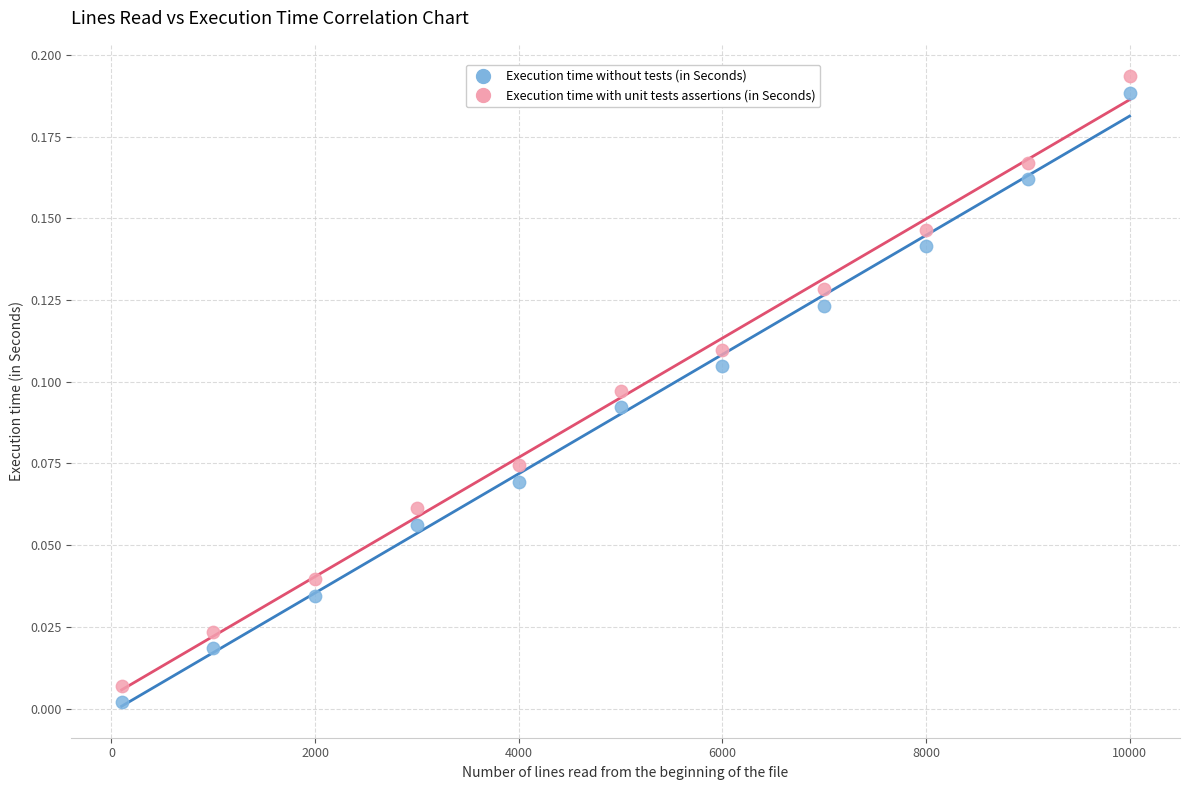

Which series reaches the minimum Y coordinate?

Execution time without tests (in Seconds)